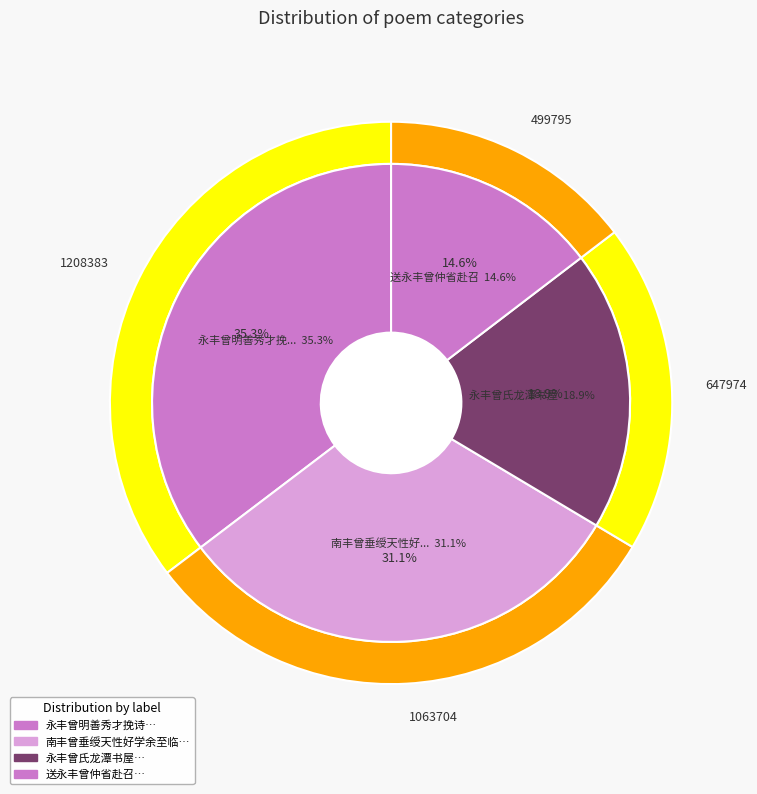

What is the change in value from 南丰曾垂绶天性好学余至临川欲见以还匡山作此寄之 to 送永丰曾仲省赴召?

-563909